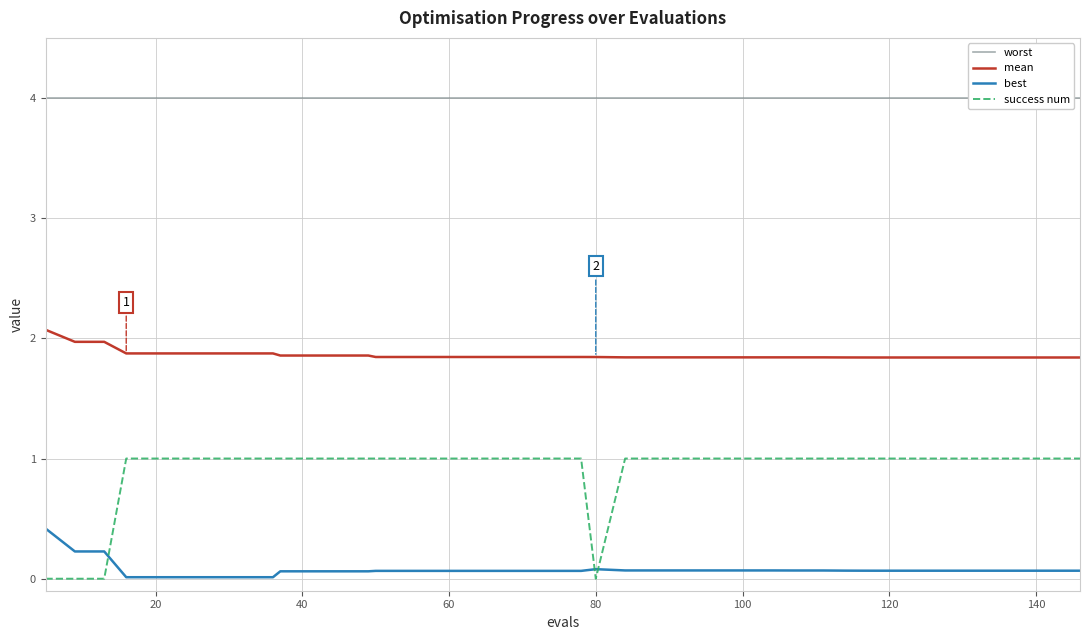

In best, how many points are higher than both neighbors (excluding endpoints)?

1